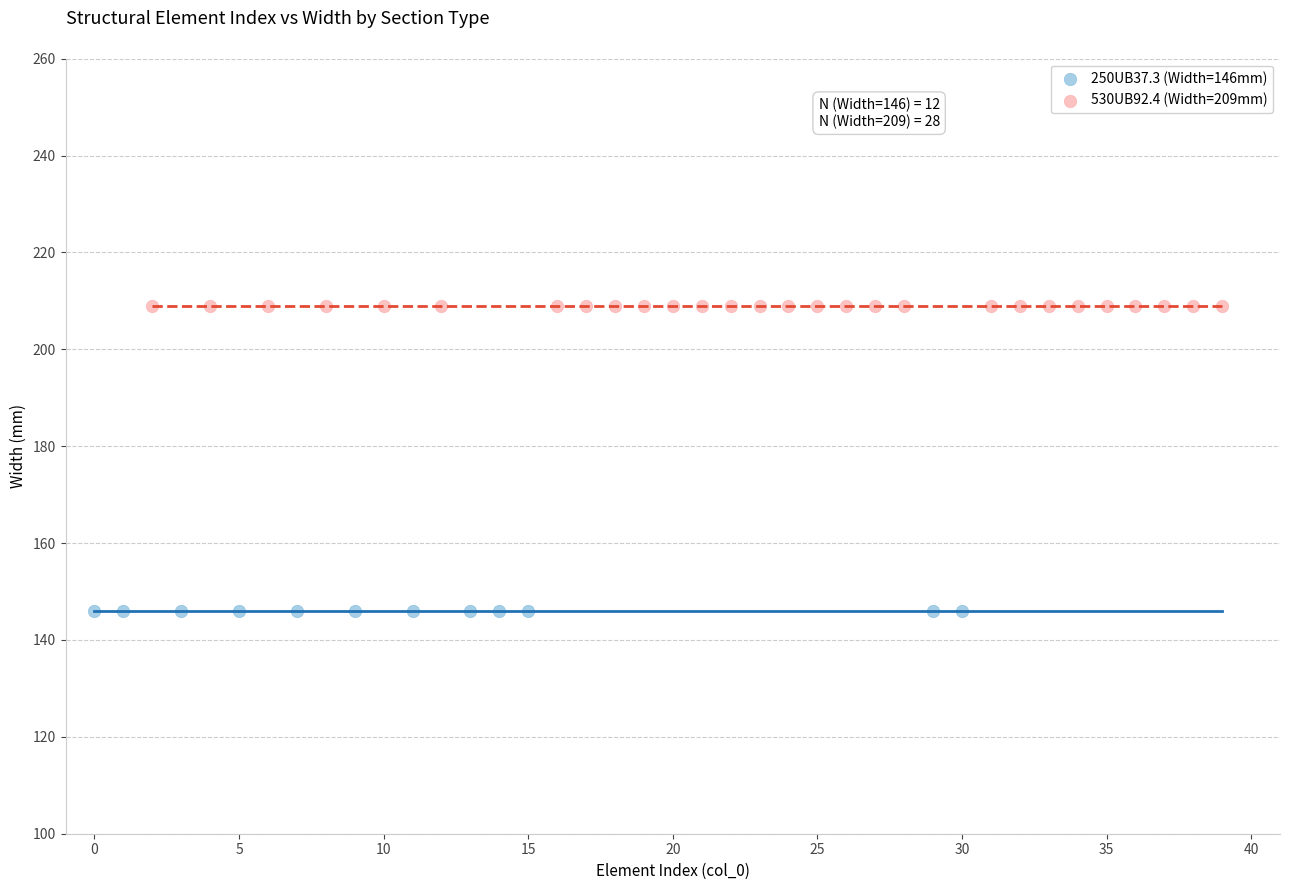

Which series contains the highest Y value?

530UB92.4 (Width=209mm)